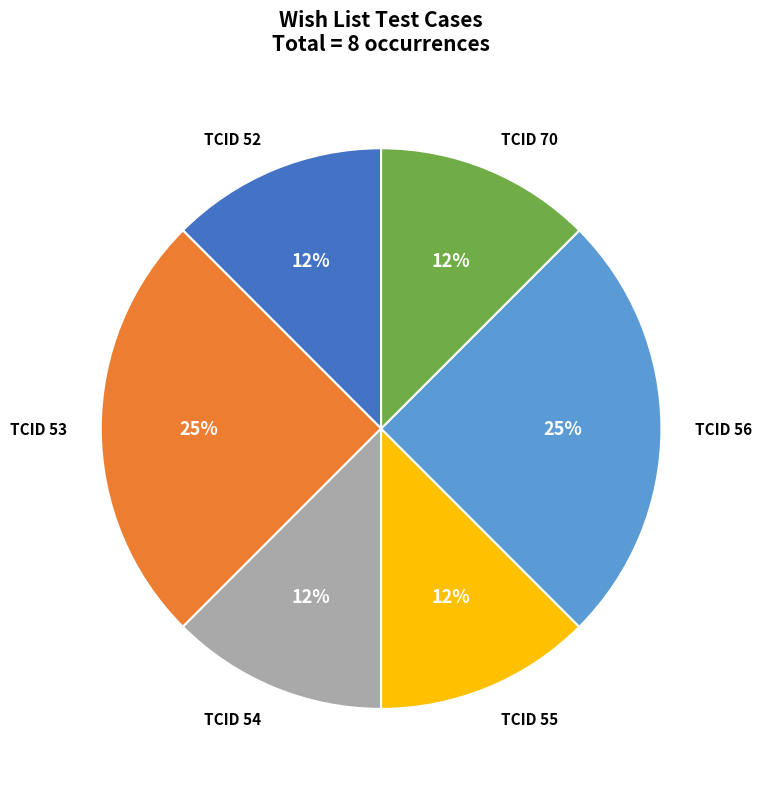

How many segments does this pie chart have?

6